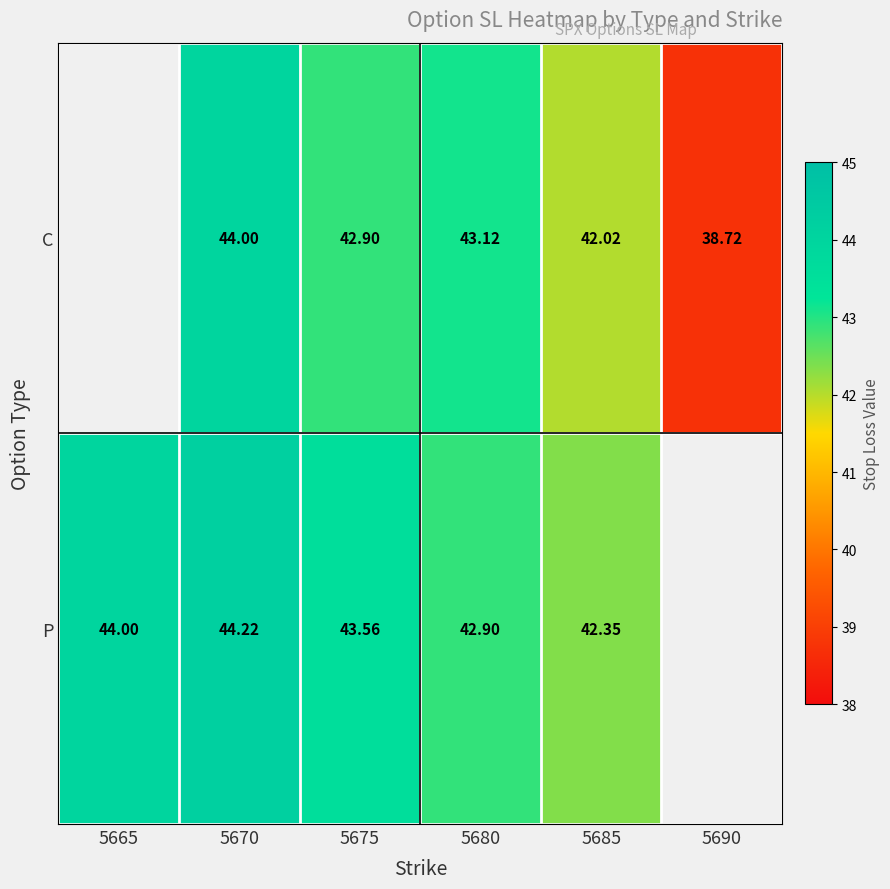

Rank the series at 5675 from lowest to highest value.

C, P